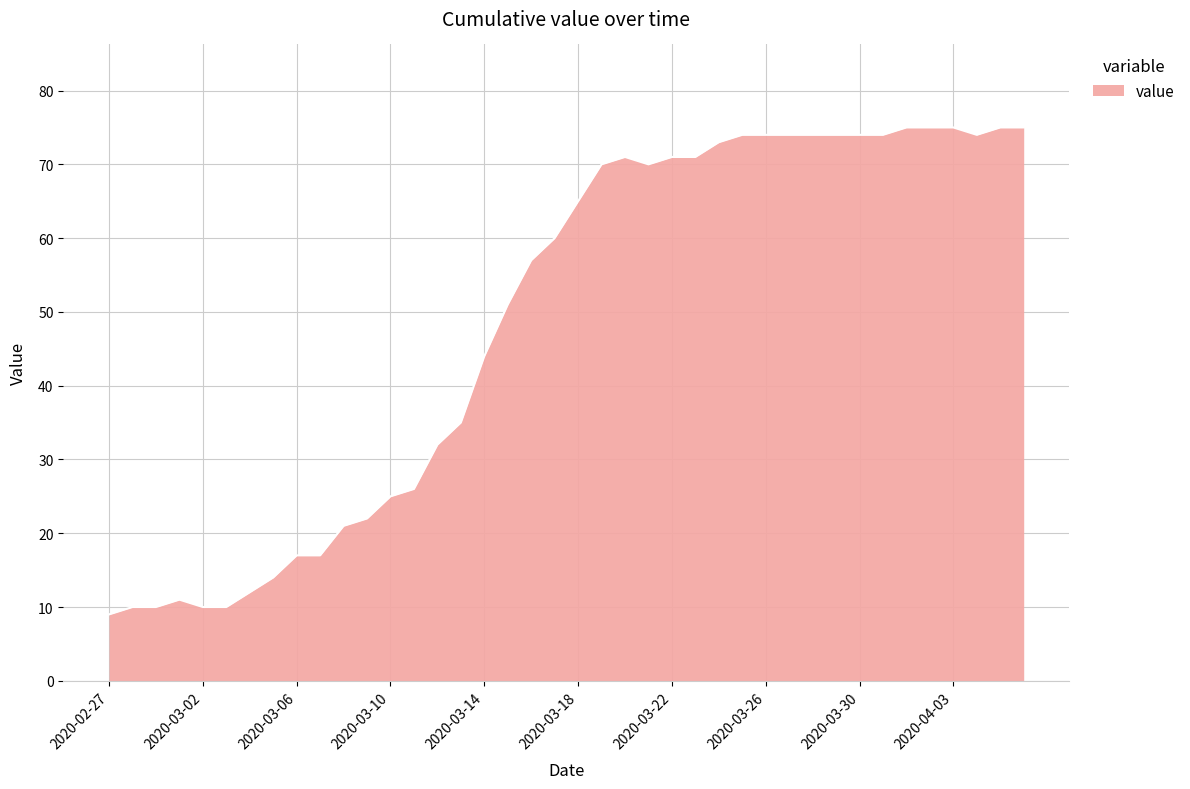

What is the greatest value displayed?

75